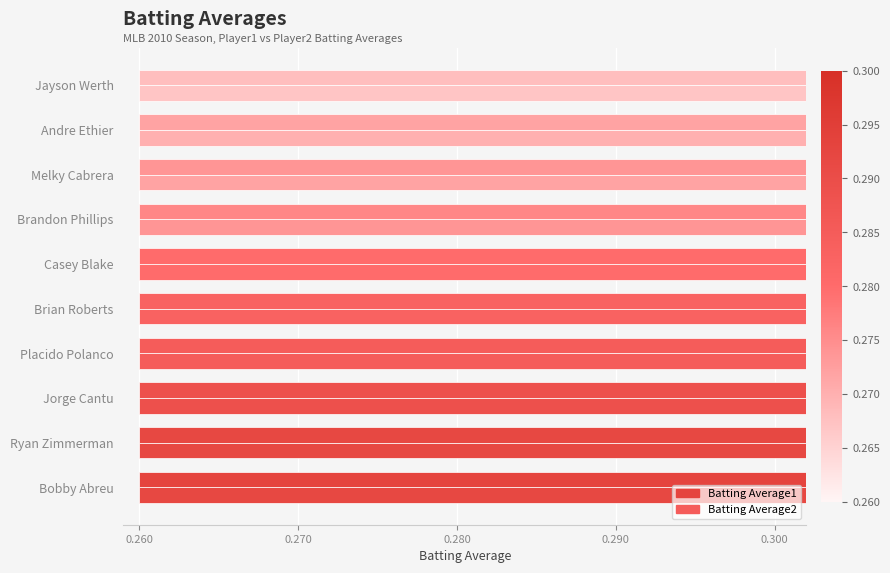

How many bars are there in each group?

2